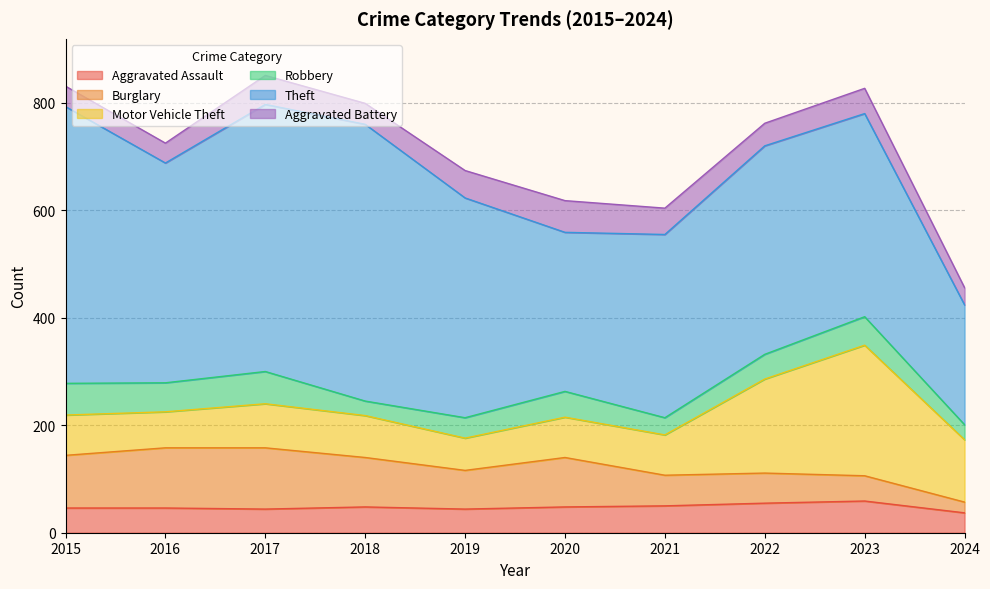

What is the difference between the Aggravated Assault values at 2022 and 2020?

7